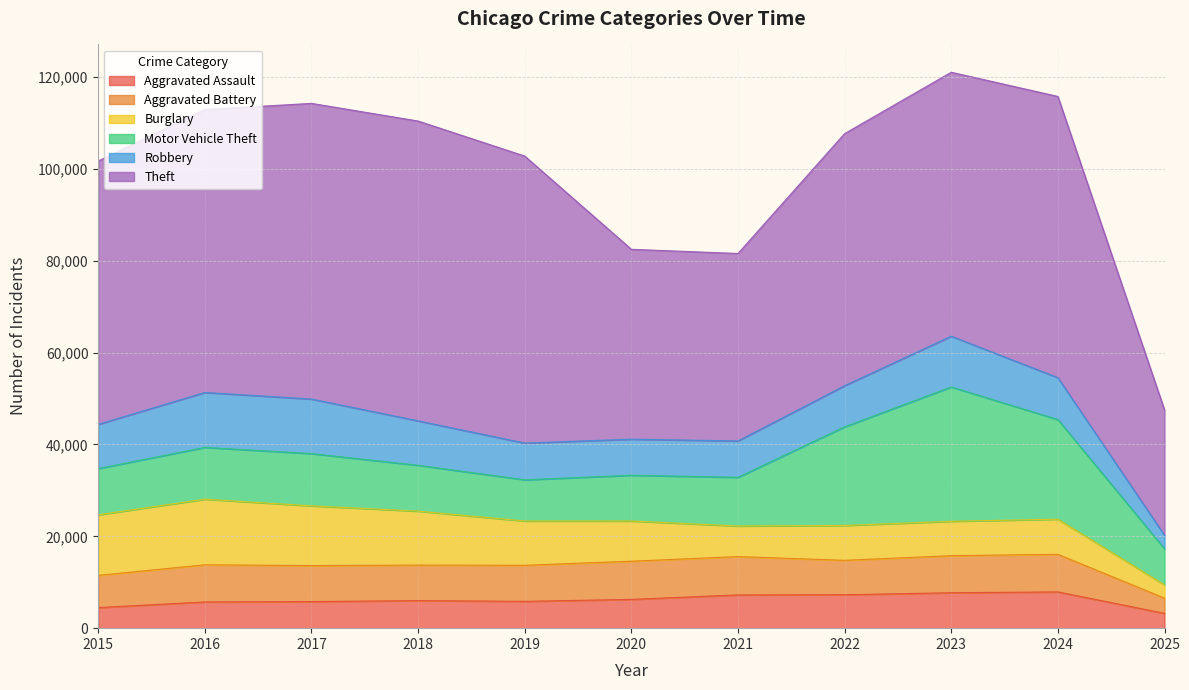

True or false: Aggravated Assault has a value of 4480 at 2015.

True